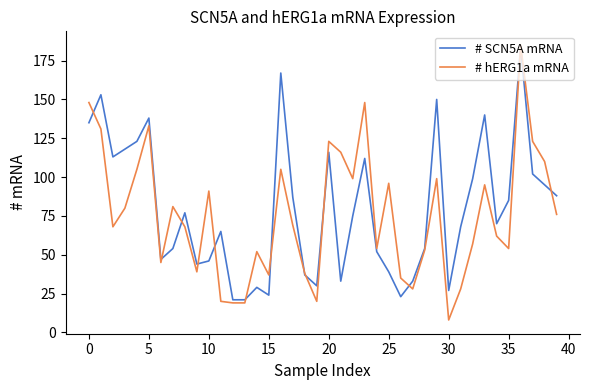

Which series has the widest spread of values?

# hERG1a mRNA